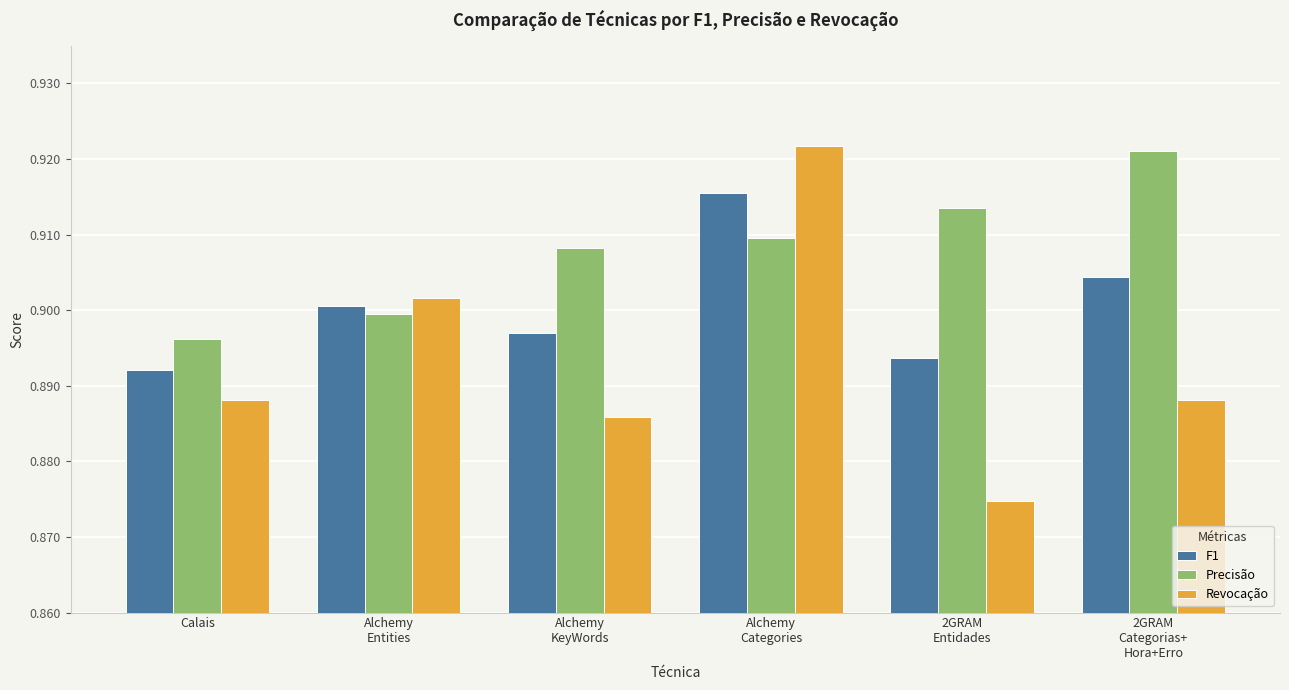

Does the chart contain any negative values?

No